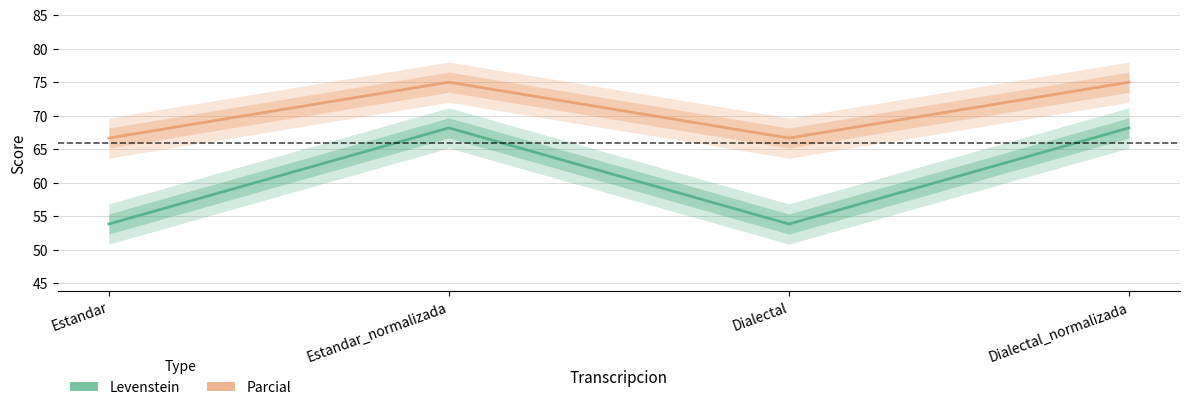

How many lines are shown in the chart?

2